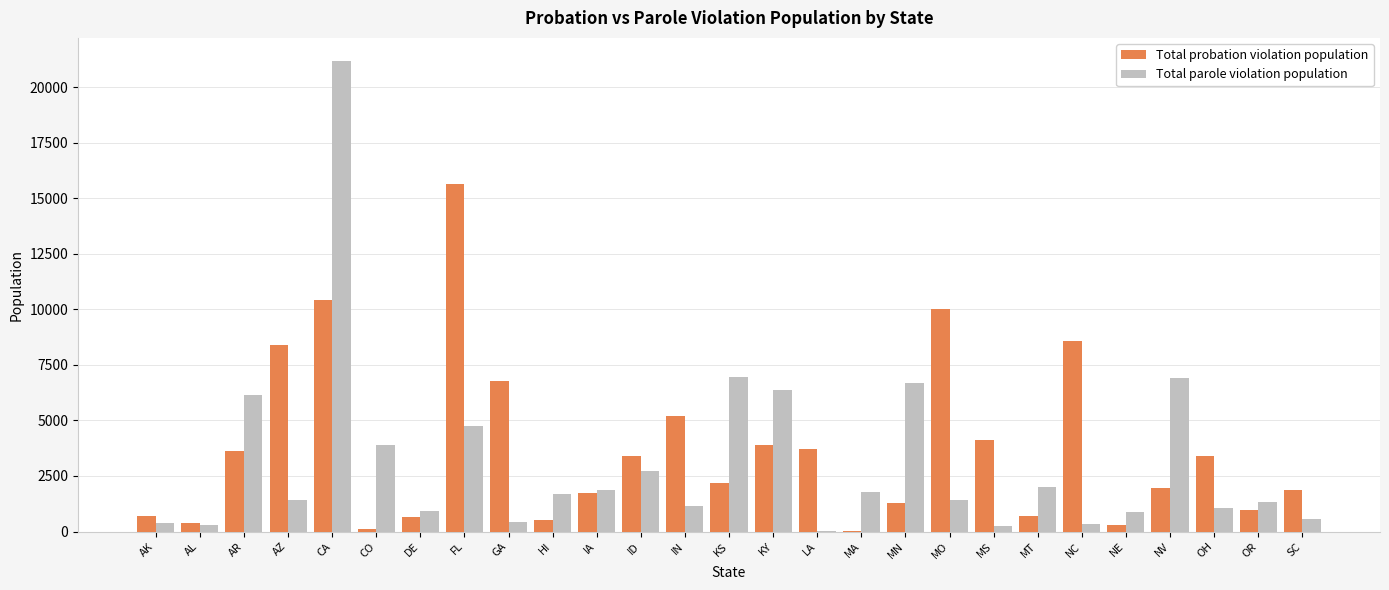

Is the value of Total probation violation population at MT greater than the value of Total parole violation population at CO?

No